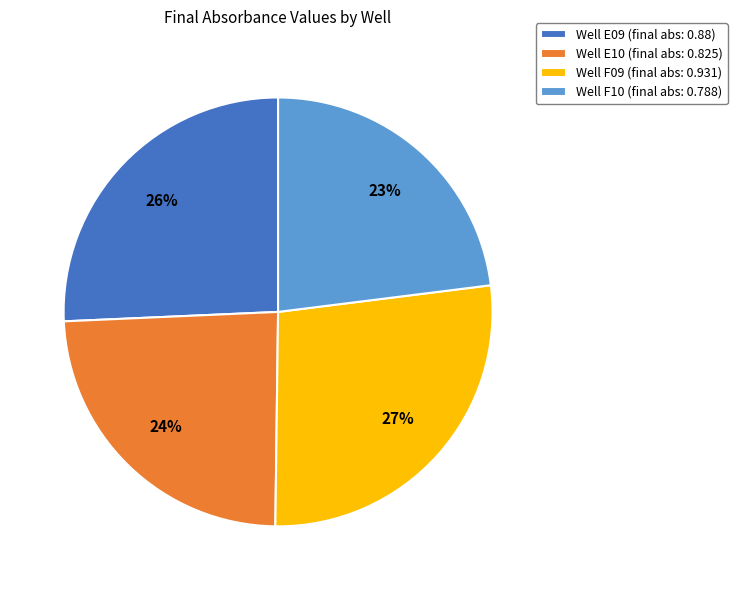

Is it true that Well E10 (final abs: 0.825) is 32% of the pie?

False